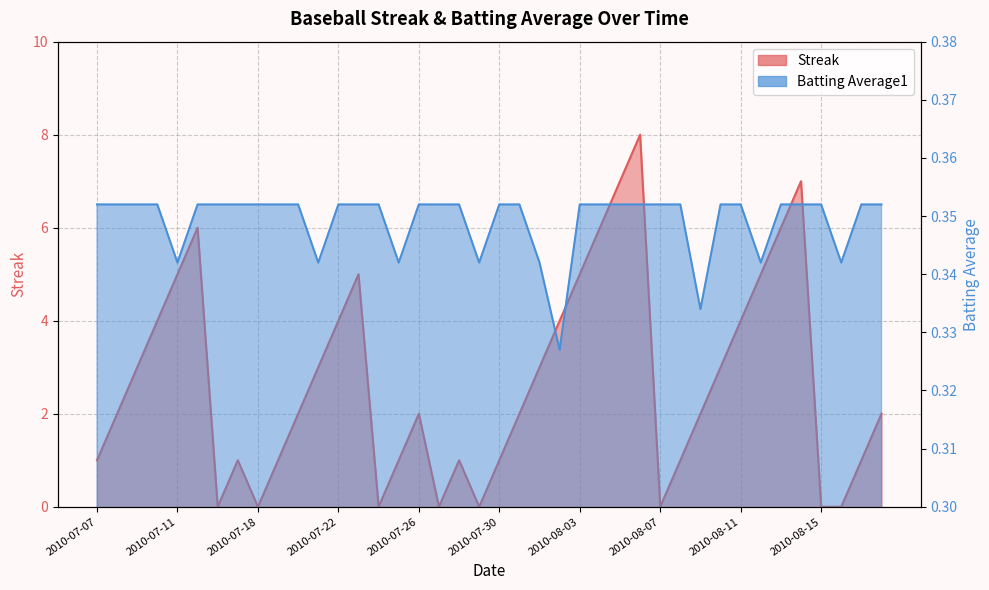

How many interior local peaks does the Streak series have?

7